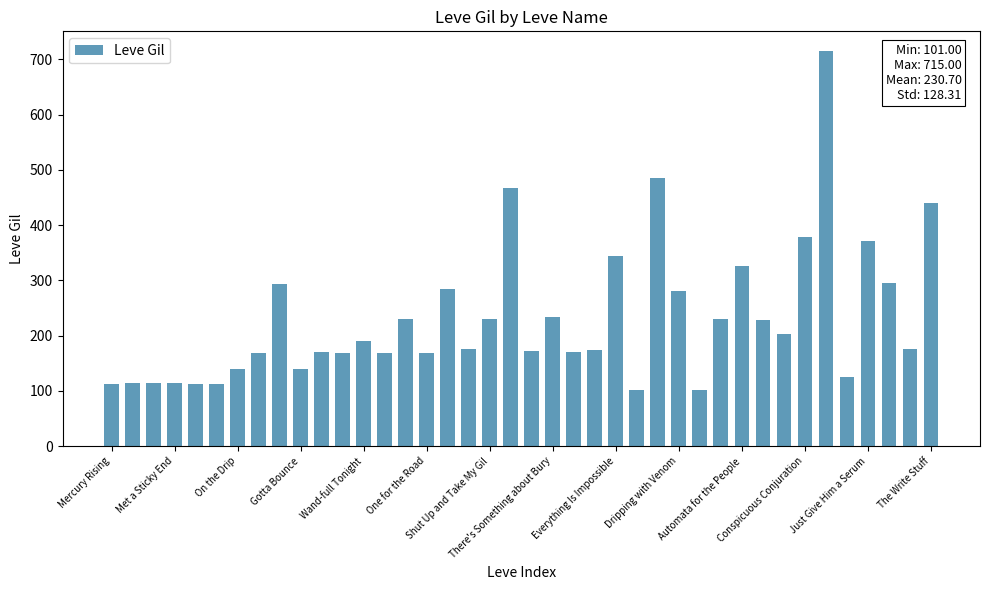

What is the sum of all values?

9228